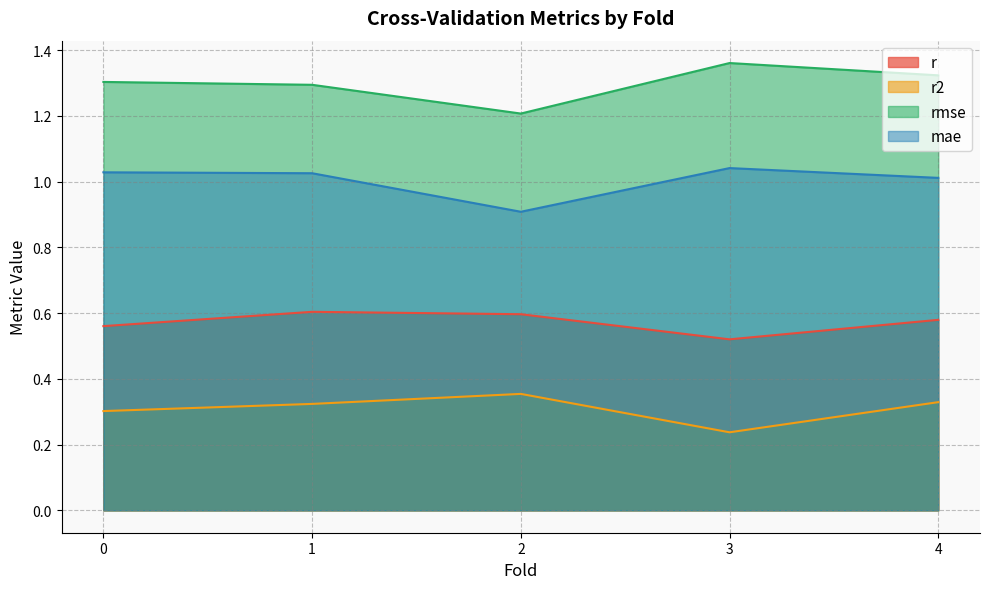

How many data points does each series have?

5